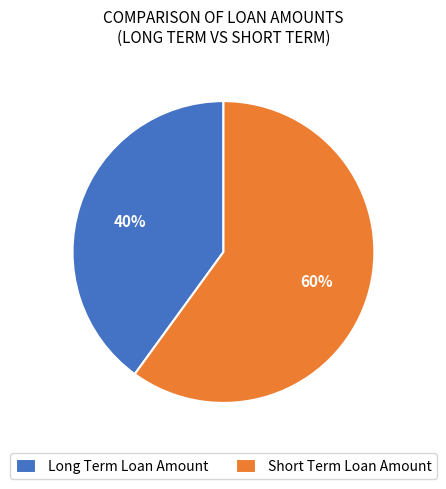

Which slice is the smallest?

Long Term Loan Amount